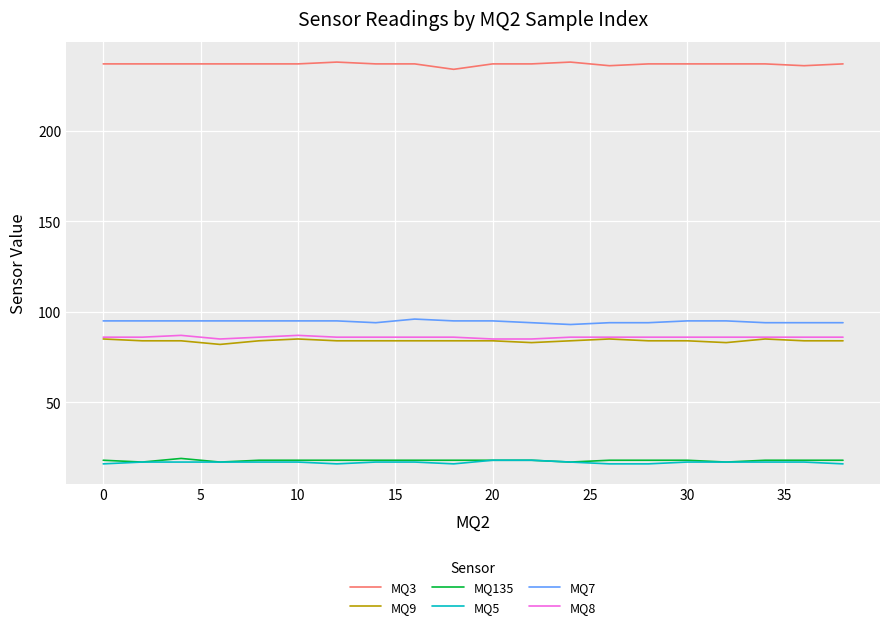

What is the greatest value displayed?

238